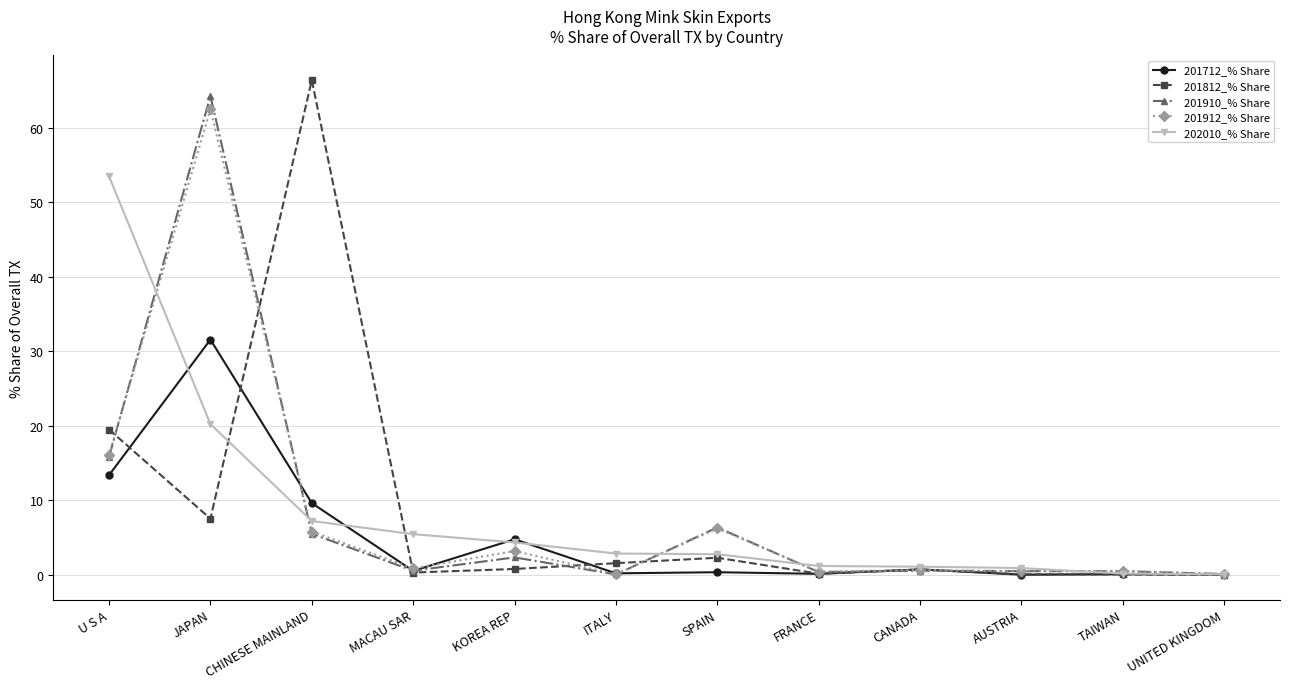

Between which two adjacent categories do 201910_% Share and 201712_% Share first intersect?

JAPAN and CHINESE MAINLAND